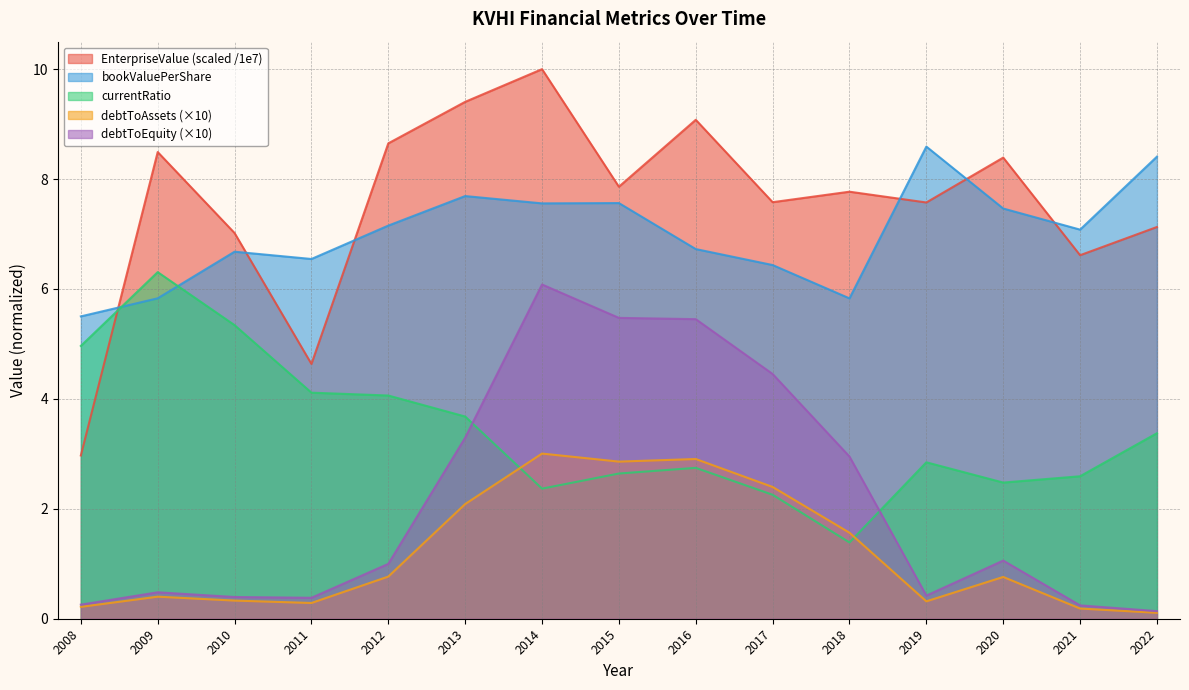

How many values in the currentRatio series exceed 2?

14